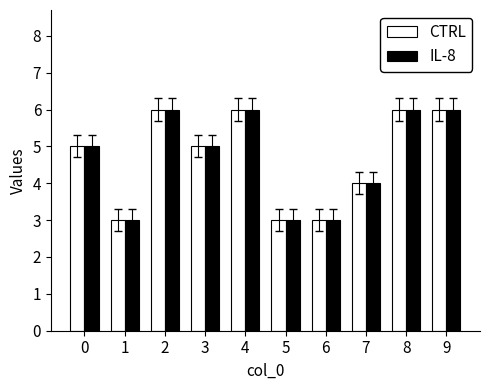

The CTRL series shows 5 at 3. True or false?

True